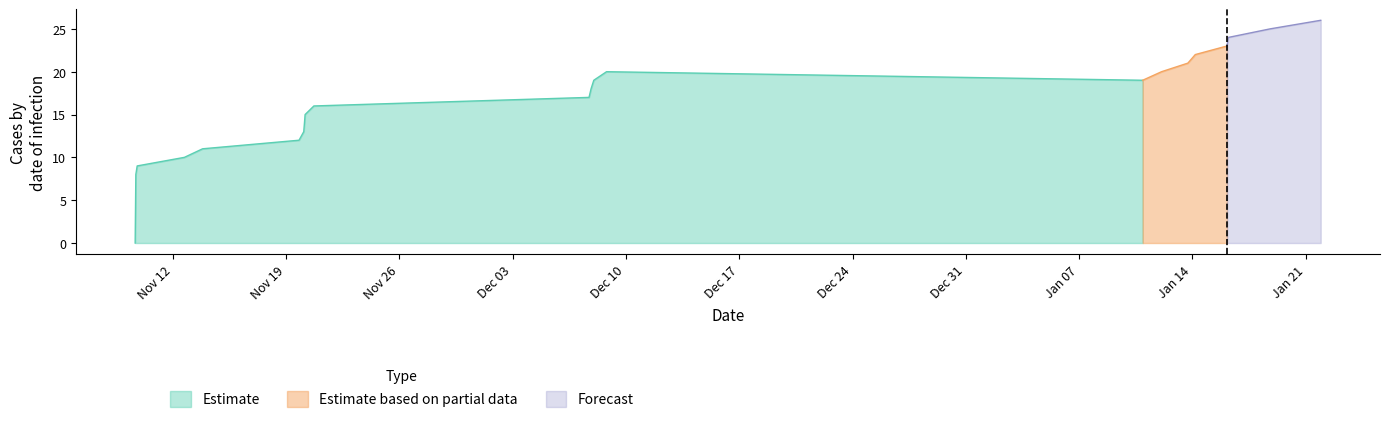

What is the total value across all series at 1?

8